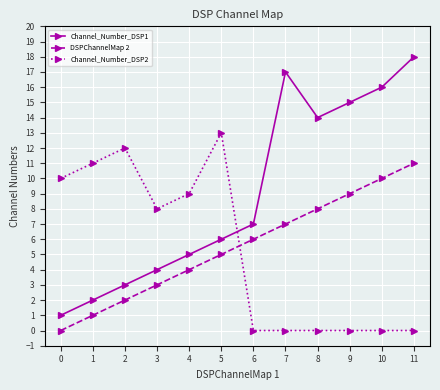

What is the minimum value for Channel_Number_DSP1?

1